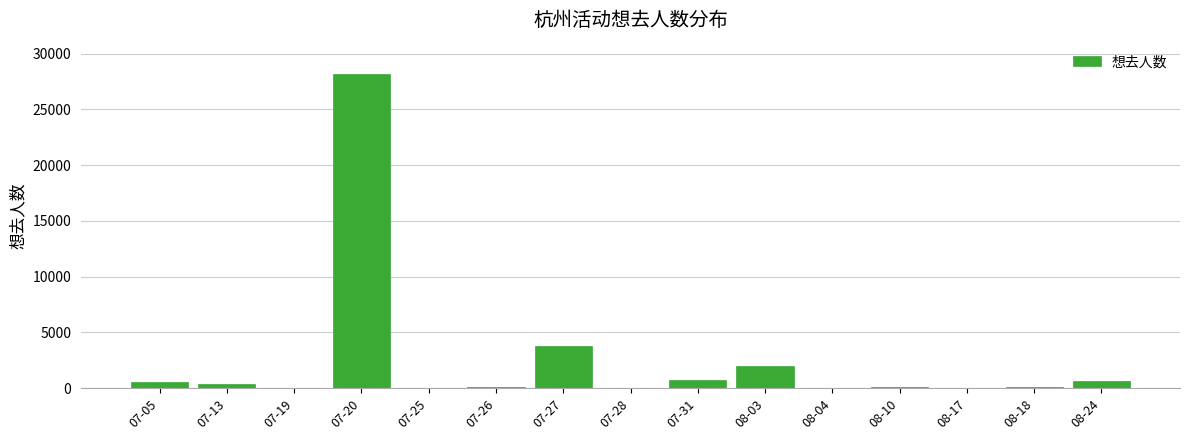

What is the maximum value shown in the chart?

28164